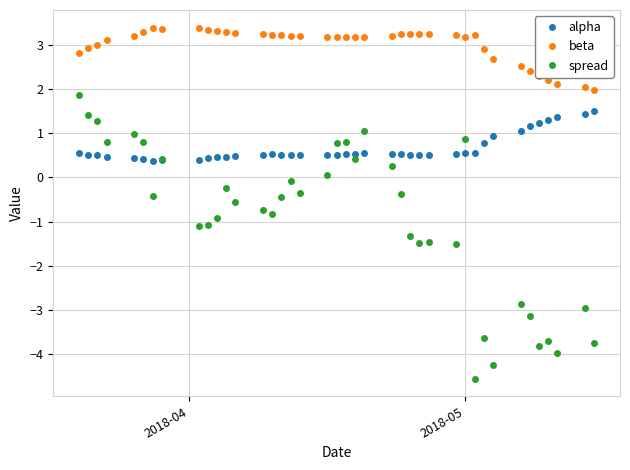

True or false: alpha has more than 1 interior local peaks.

True